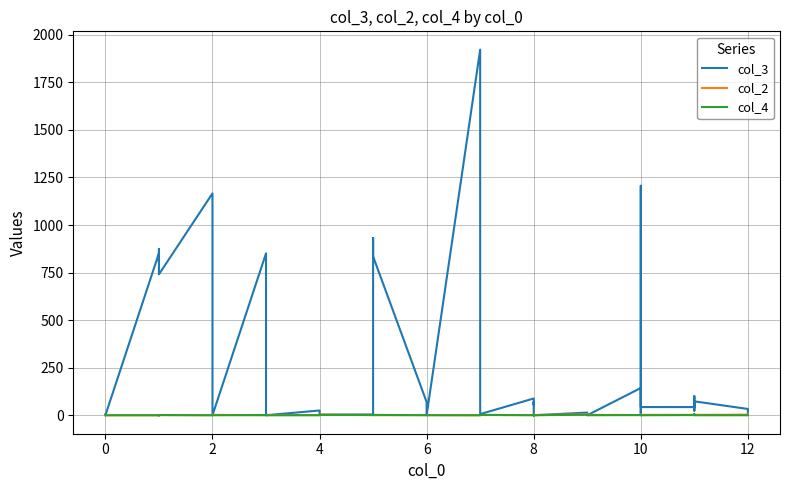

How many distinct data groups are displayed?

3